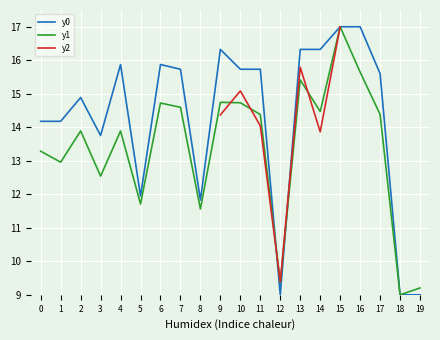

True or false: y1 has more than 0 points higher than both neighbors.

True